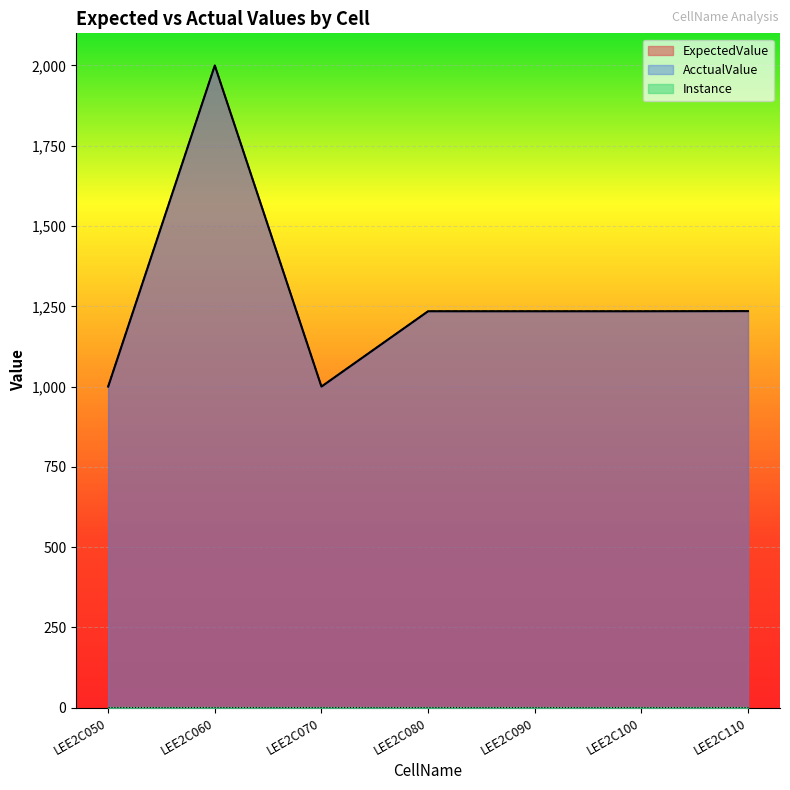

What is the greatest value displayed?

2000.0